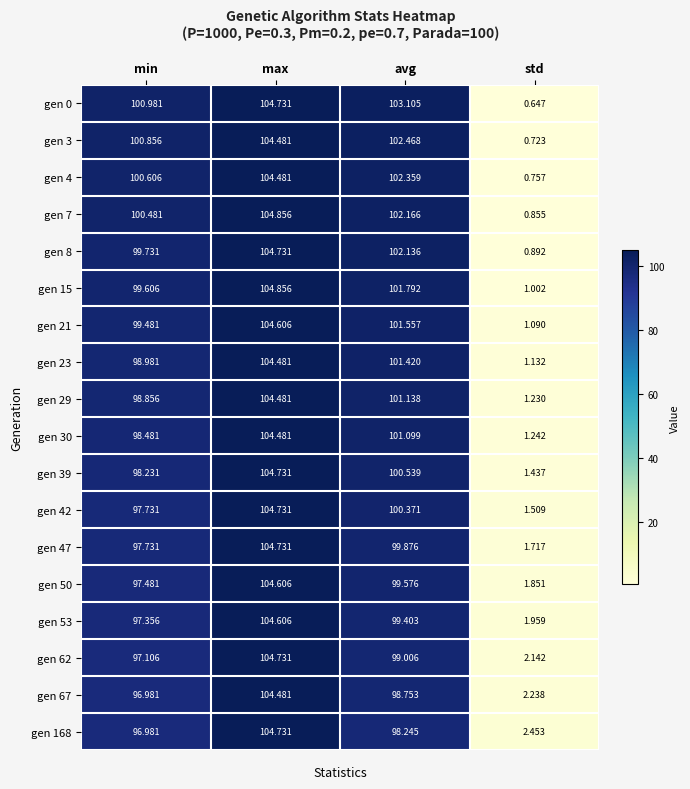

List the labels in order of gen 39 value, smallest first.

std, min, avg, max